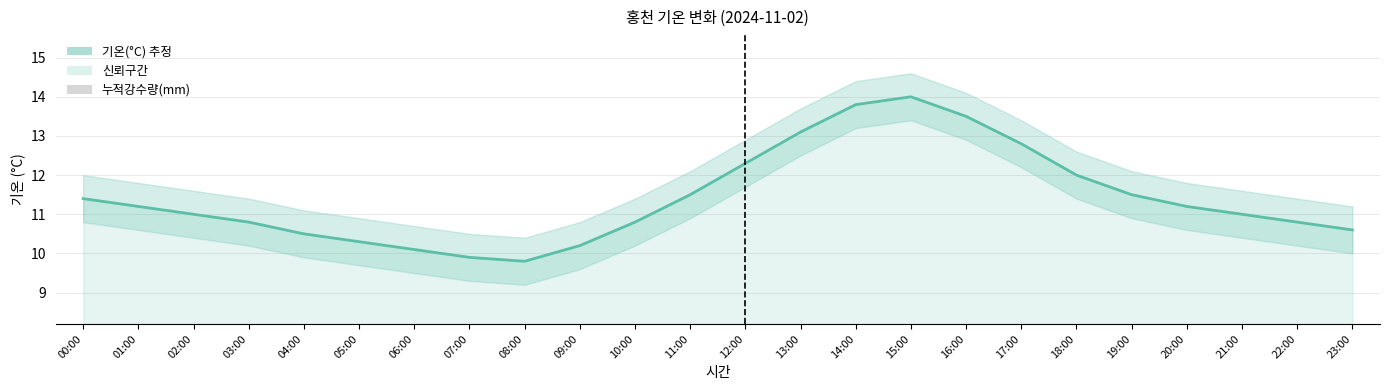

True or false: 기온(°C) has a value of 12.0 at 18:00.

True